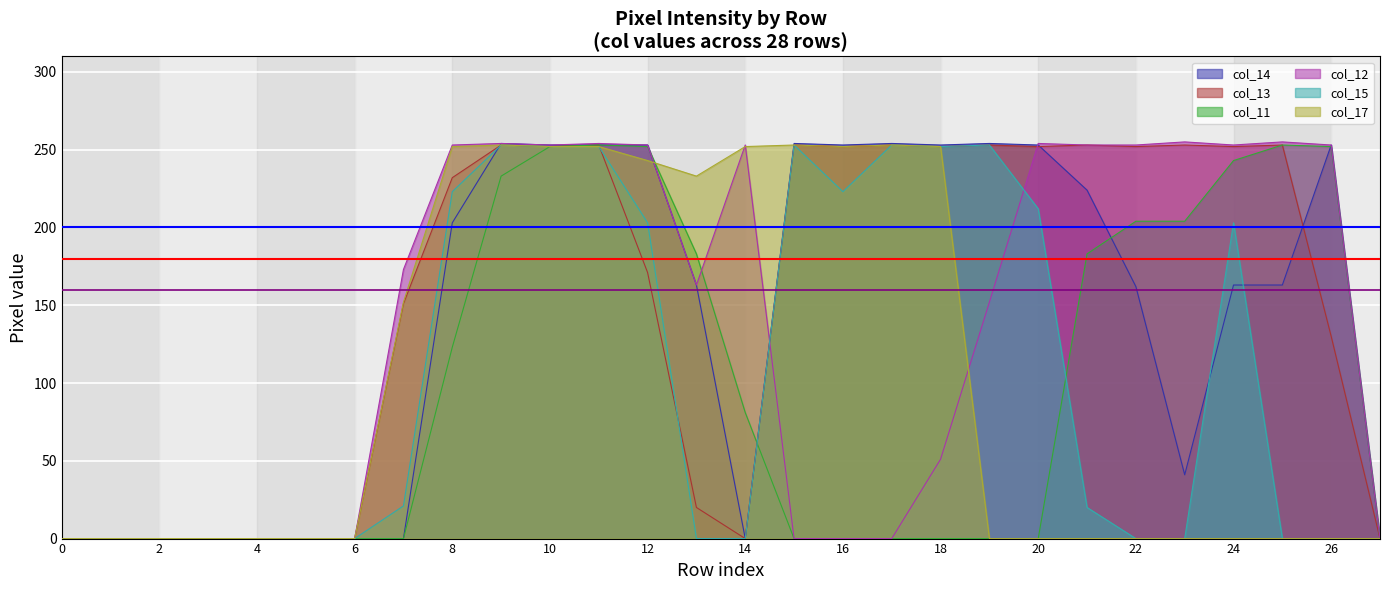

What is the difference between the col_13 values at 26 and 22?

122